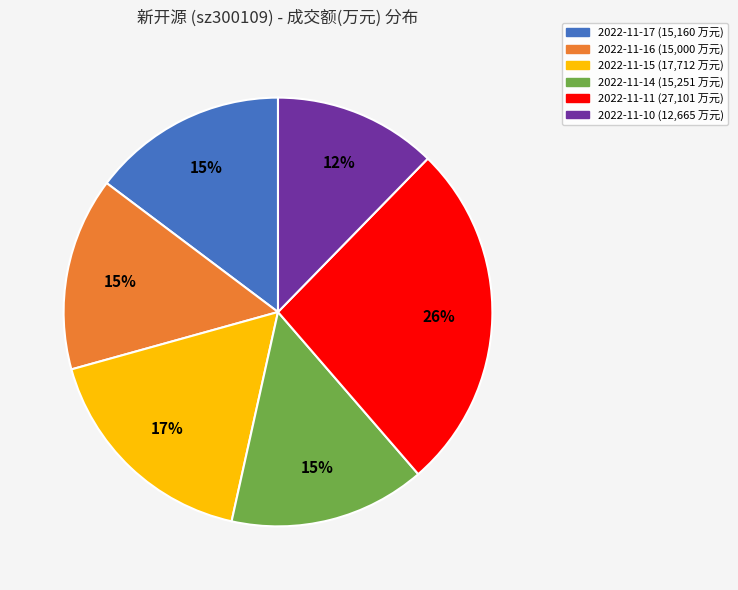

Combined, do 2022-11-11 and 2022-11-17 account for over 50%?

No